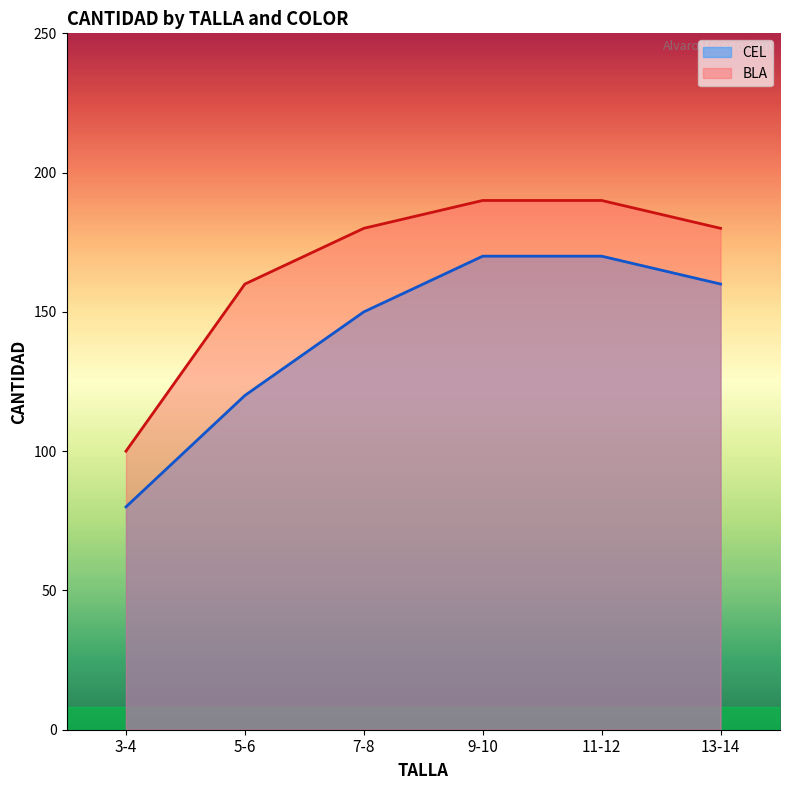

At which label does CEL first exceed 160?

9-10